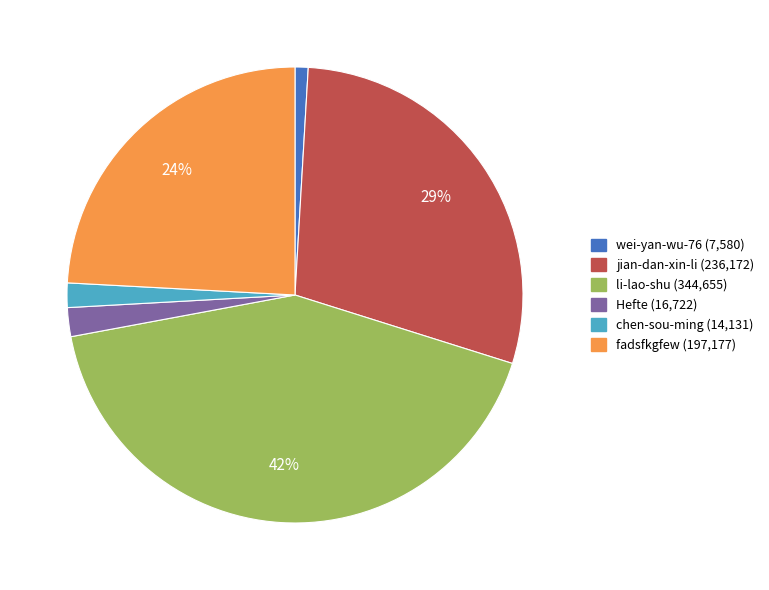

Between jian-dan-xin-li and li-lao-shu, which is larger?

li-lao-shu